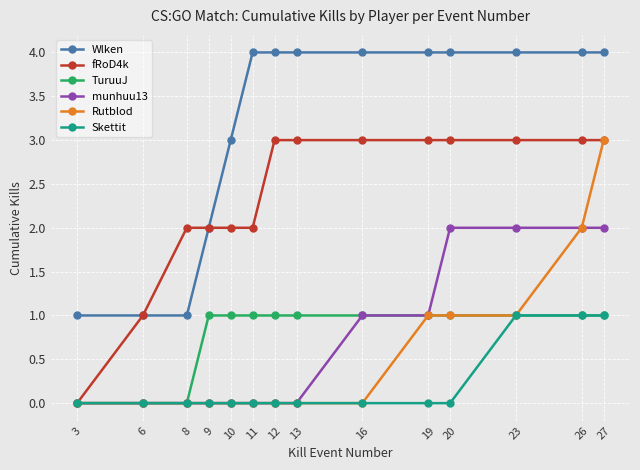

How many Wlken values are between 2 and 4?

11